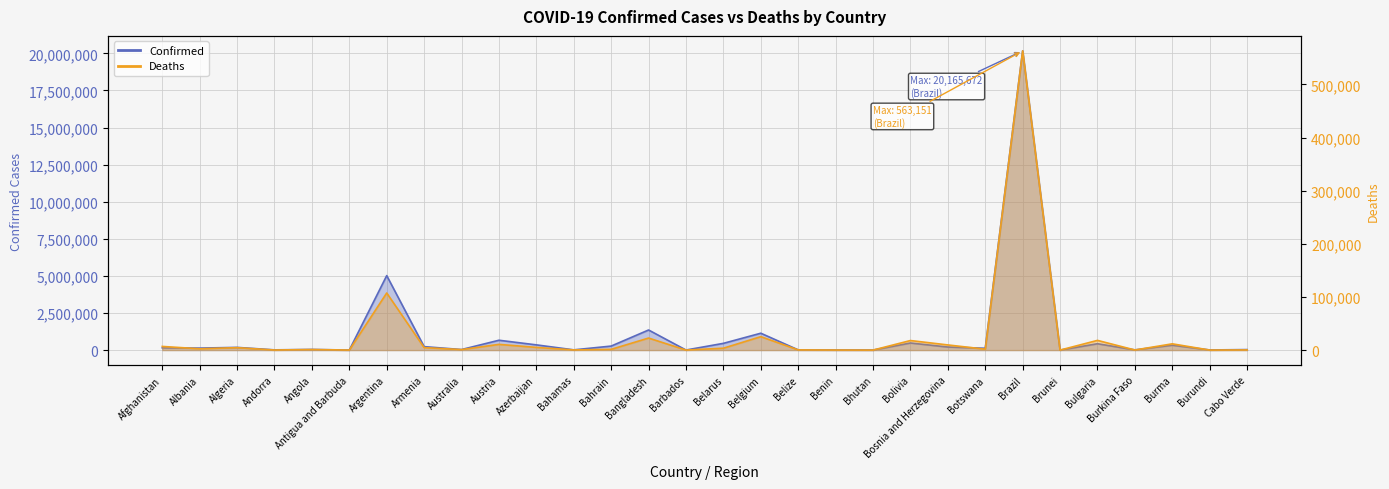

What is the approximate value of Deaths at Bahrain, to the nearest 50?

1400